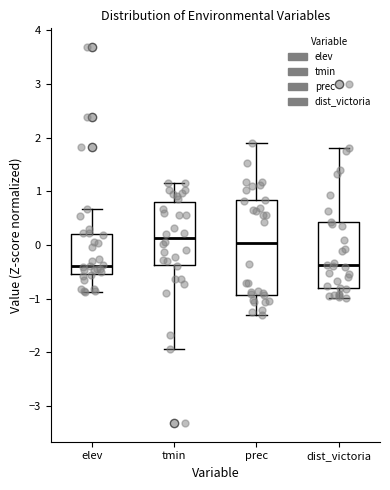

Reading left to right, transcribe this box plot: for each box, give where its median line is, the range the box spans, and where its two whiskers end, as read against the y-axis. The values are not printed on the chart, so give them approximately, as read against the axis.

elev: median -0.4, box -0.5 to 0.2, whiskers -0.9 to 0.7
tmin: median 0.1, box -0.4 to 0.8, whiskers -1.9 to 1.2
prec: median 0.0, box -0.9 to 0.8, whiskers -1.3 to 1.9
dist_victoria: median -0.4, box -0.8 to 0.4, whiskers -1.0 to 1.8